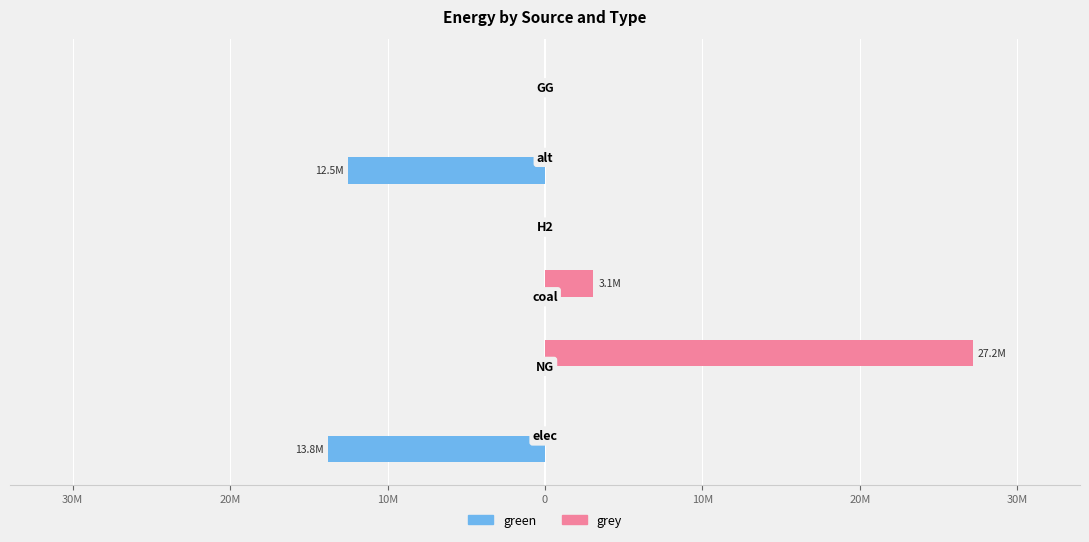

What are all the series names shown in the legend?

green, grey